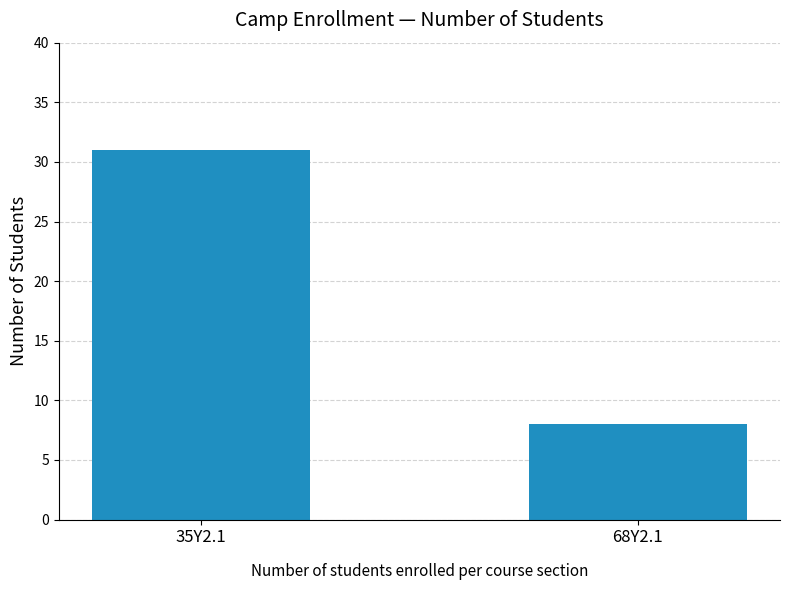

At which label is the value closest to 19?

68Y2.1